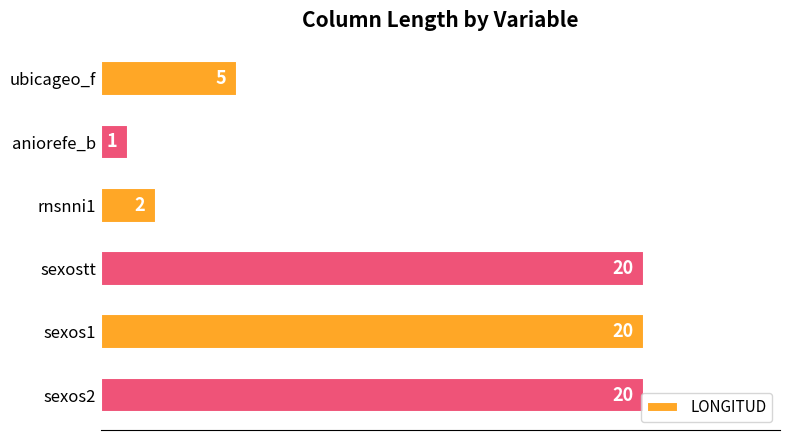

Which label corresponds to the smallest value in the chart?

aniorefe_b